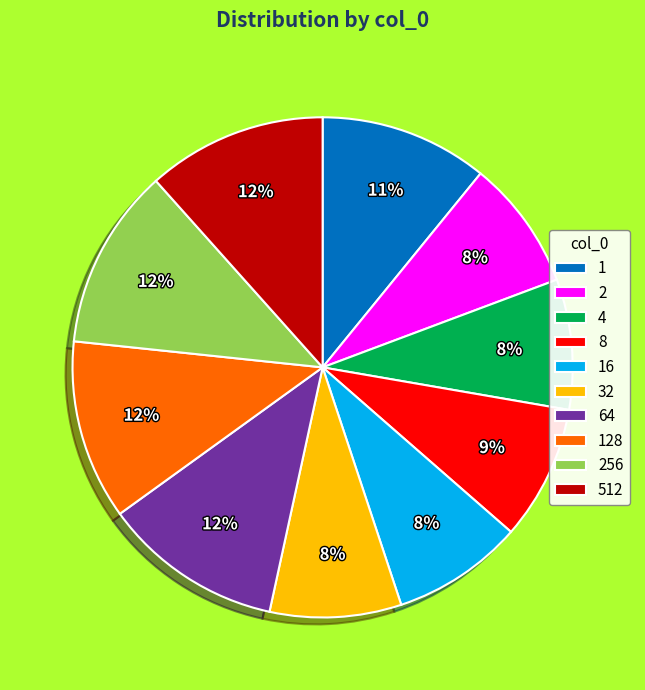

Combined, do 128 and 256 account for over 50%?

No